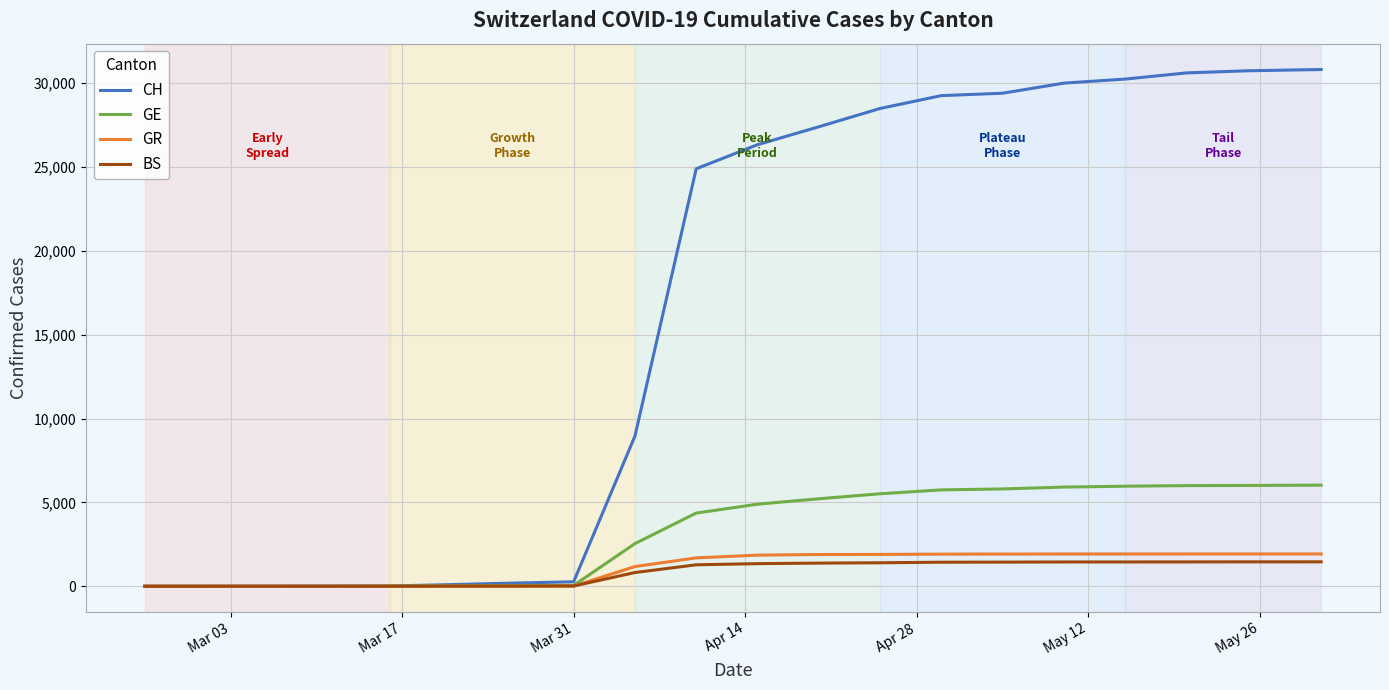

How many categories are shown in the chart?

20